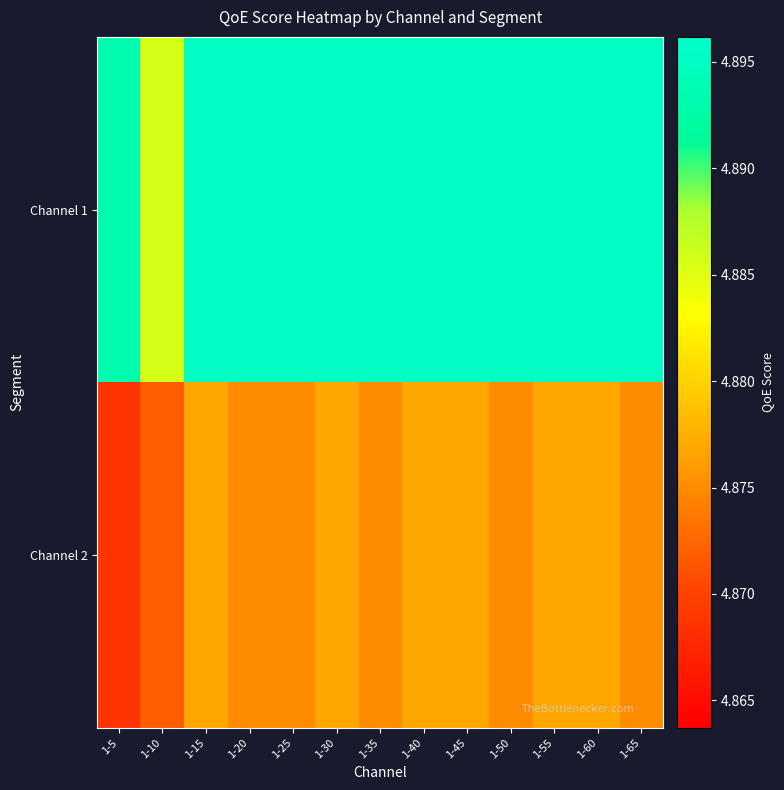

Which has a higher value, 1-15 or 1-60?

1-60